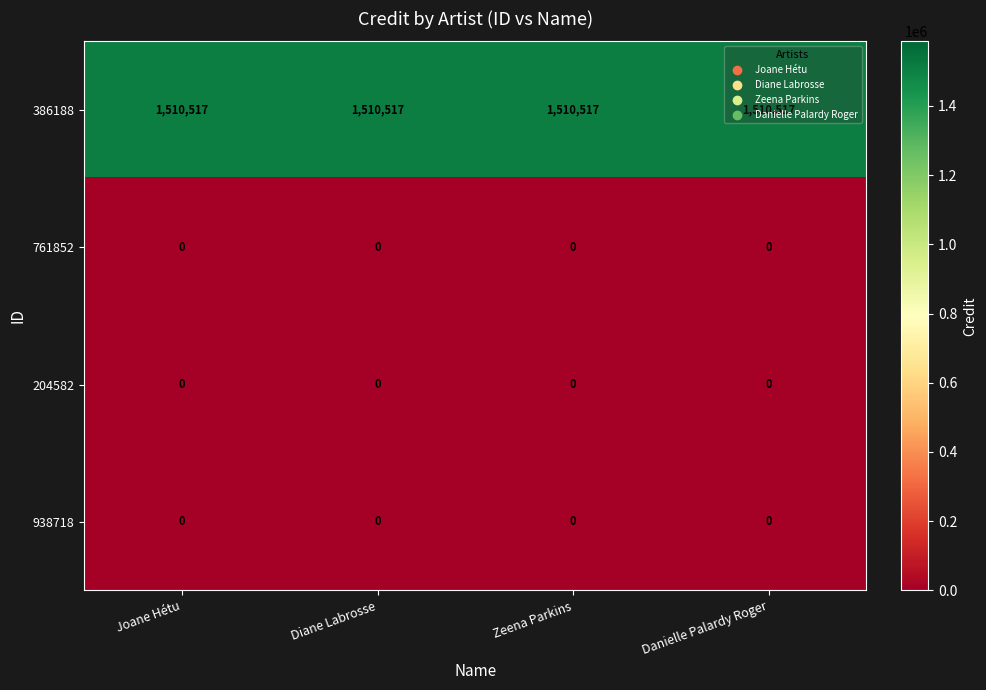

Count the number of categories in the chart.

4